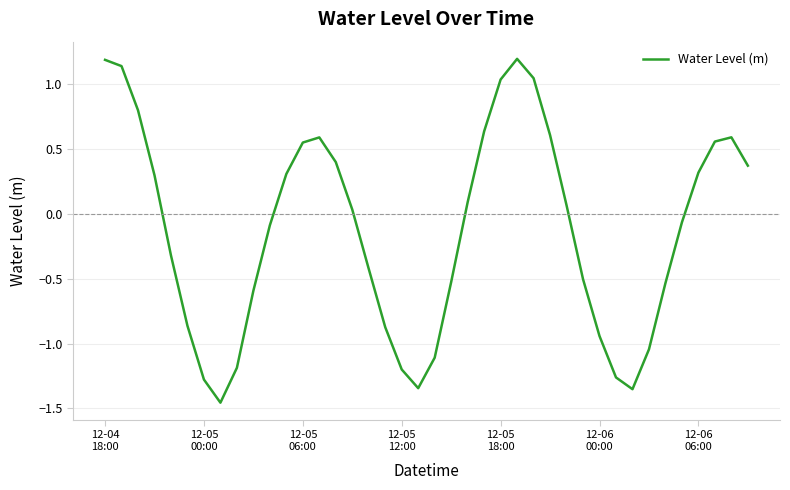

How many series are shown in this chart?

1